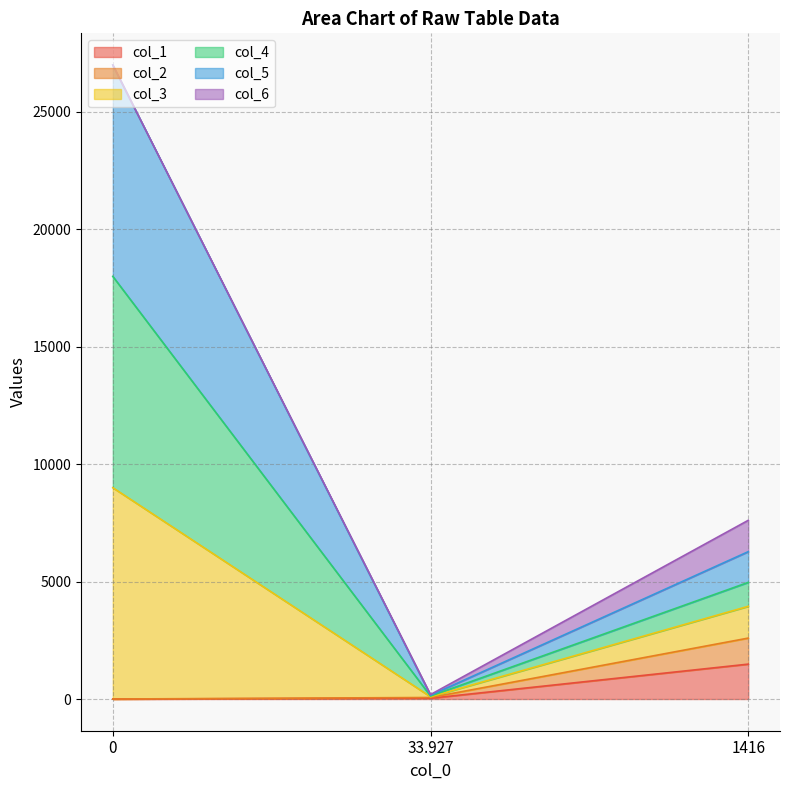

What is the total value across all series at 1416?

7610.2